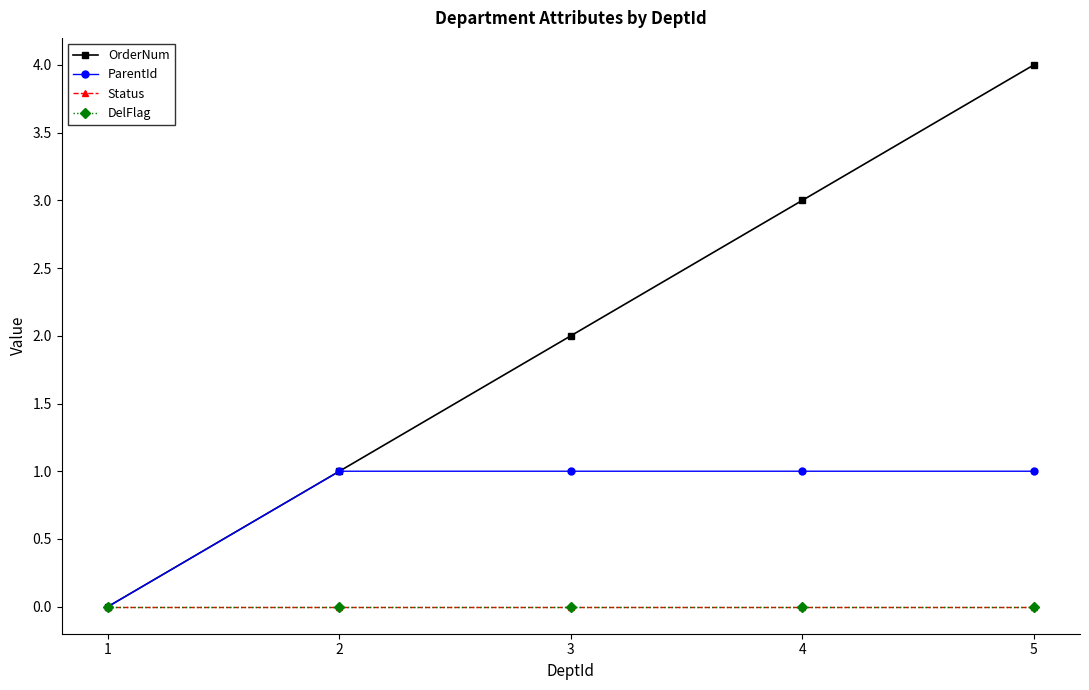

At which label does DelFlag reach its peak?

1